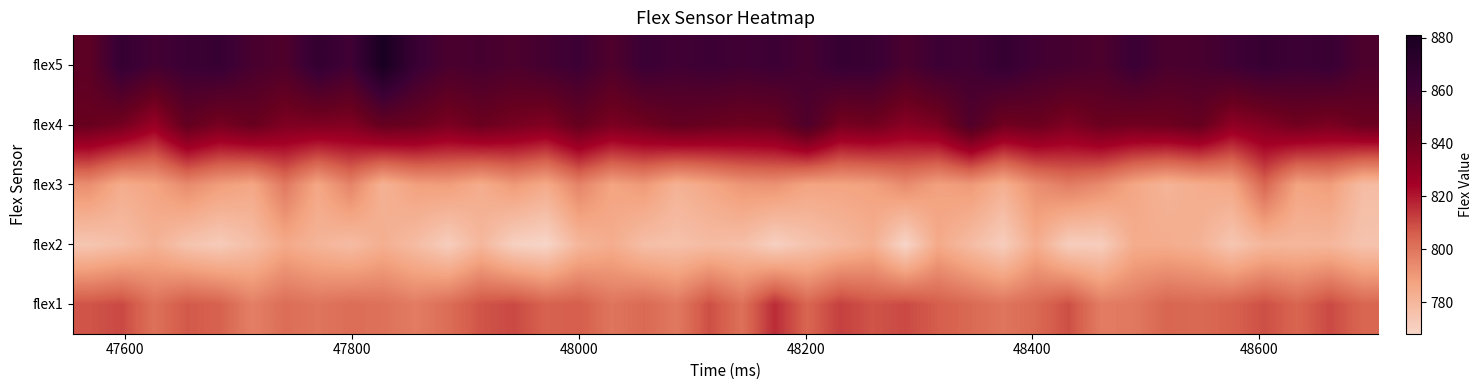

Reading left to right, transcribe all the data shown in this chart.

flex1: 808	810	801	807	805	797	802	800	802	801	798	802	808	810	805	806	800	803	799	809	801	816	804	812	808	810	806	803	800	803	809	798	799	804	803	805	809	804	810	804
flex2: 774	777	782	775	772	777	785	781	778	783	778	771	780	770	768	780	784	777	776	778	777	770	775	779	783	768	785	778	771	784	771	771	784	784	782	774	780	780	780	775
flex3: 793	784	787	794	789	786	799	786	796	782	788	789	784	790	785	796	787	790	782	786	791	792	787	787	788	794	788	790	783	793	798	794	786	781	784	786	804	787	789	778
flex4: 843	839	828	845	838	843	836	836	835	844	842	837	842	838	835	844	837	840	845	843	841	842	854	838	840	833	837	853	840	842	836	842	840	841	844	831	835	840	837	842
flex5: 848	866	859	863	865	857	854	867	860	881	864	856	858	855	859	862	854	863	860	862	860	862	858	865	864	856	862	860	866	860	858	855	863	856	857	861	865	862	864	855